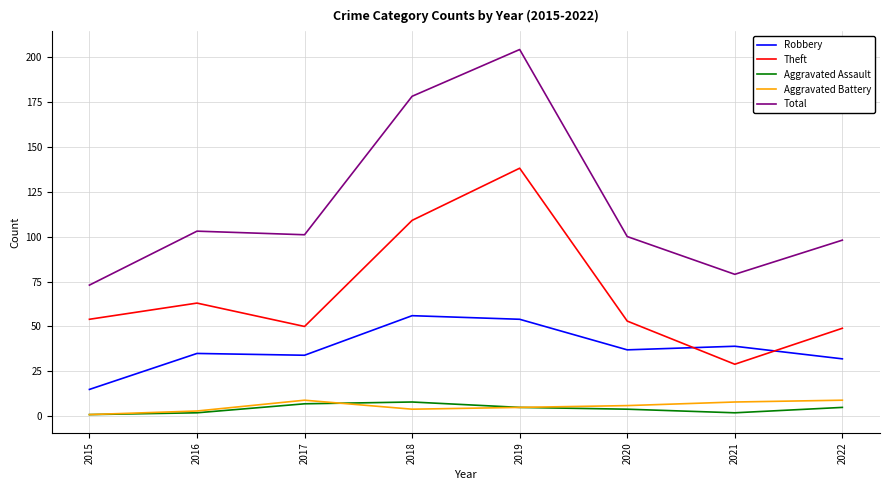

What is the sum of all Aggravated Battery values?

45